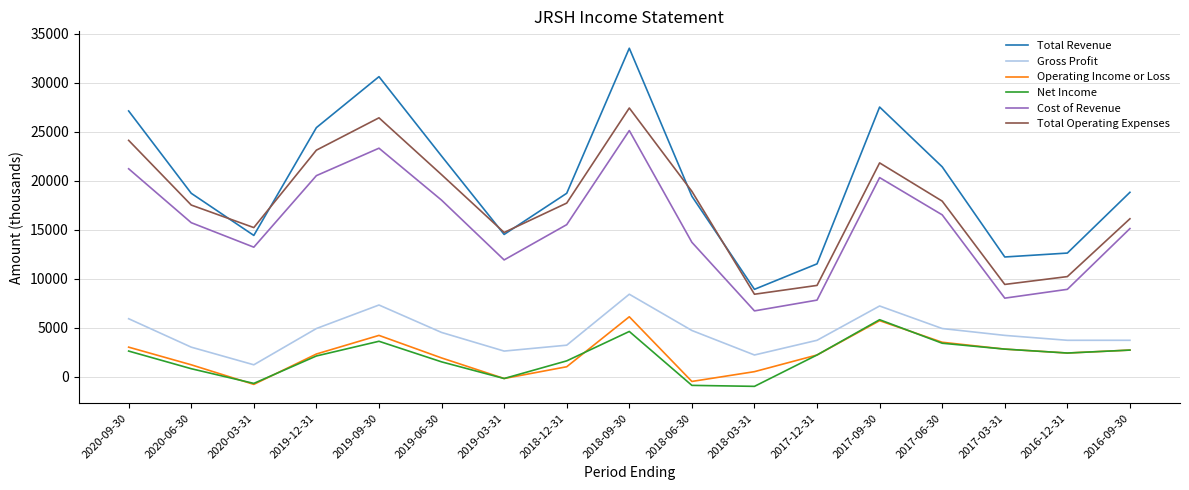

True or false: Operating Income or Loss has a value of 2800 at 2017-03-31.

True